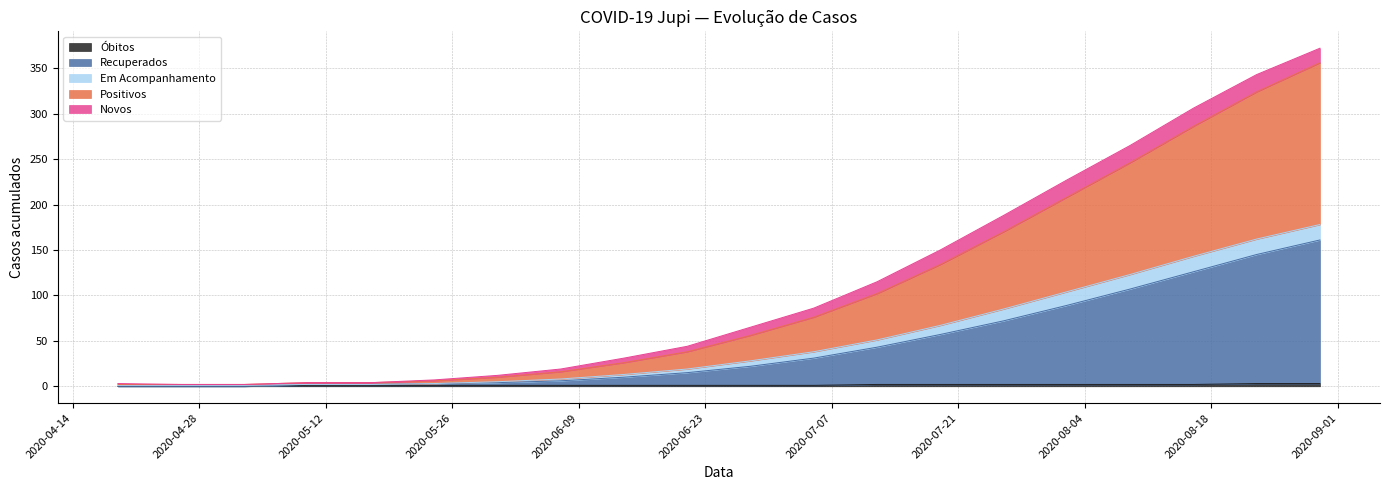

How many lines are shown in the chart?

5